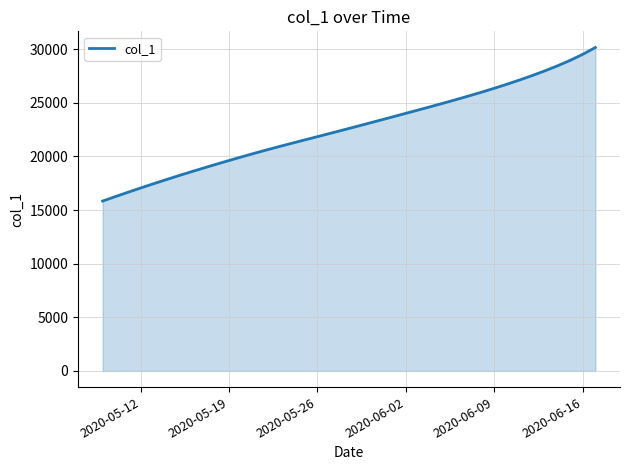

What is the difference between the maximum and minimum values?

14320.4